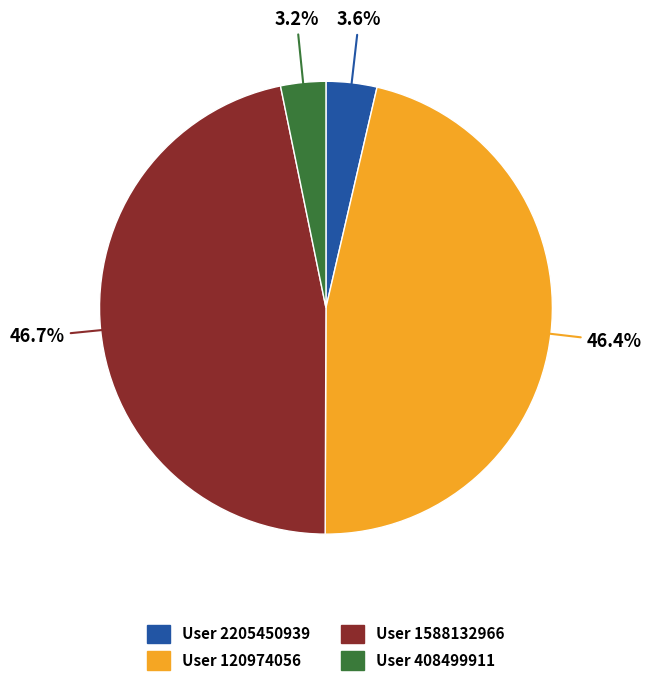

Does any single category account for the majority?

No